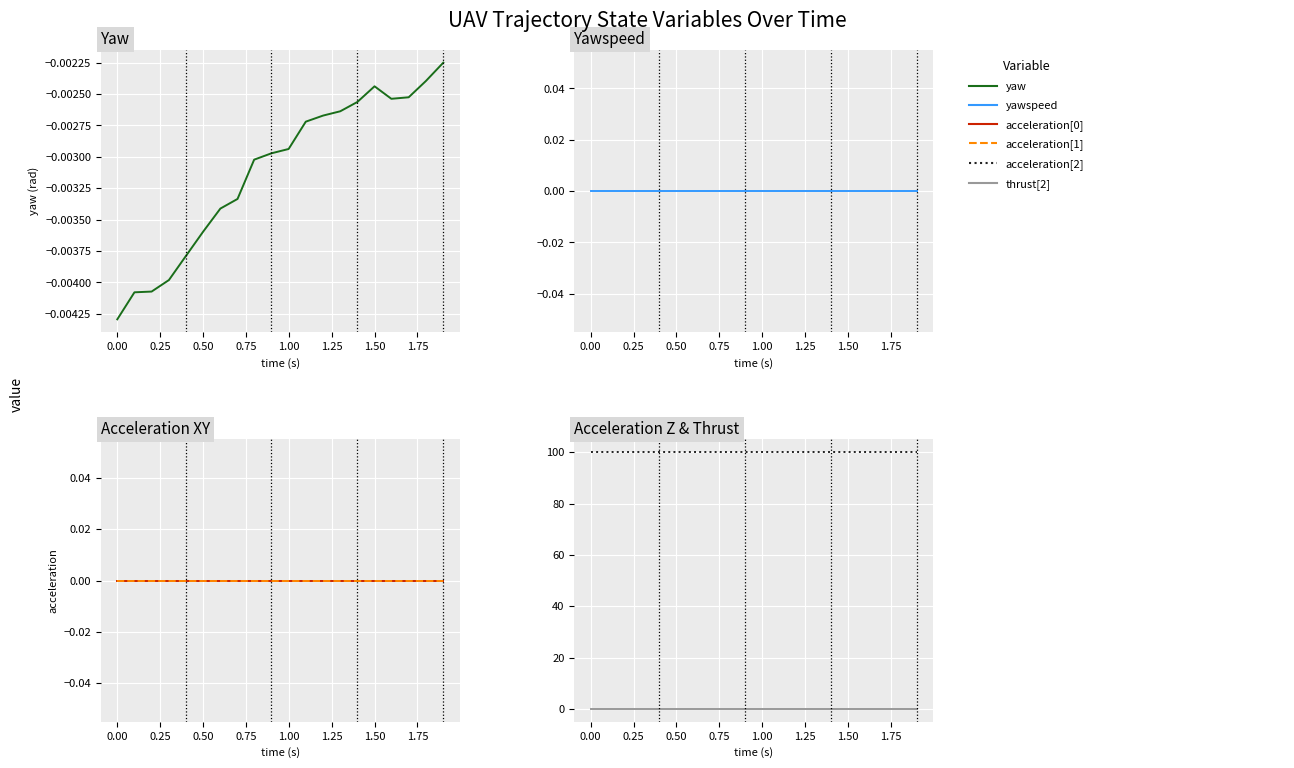

How many lines are shown in the chart?

6